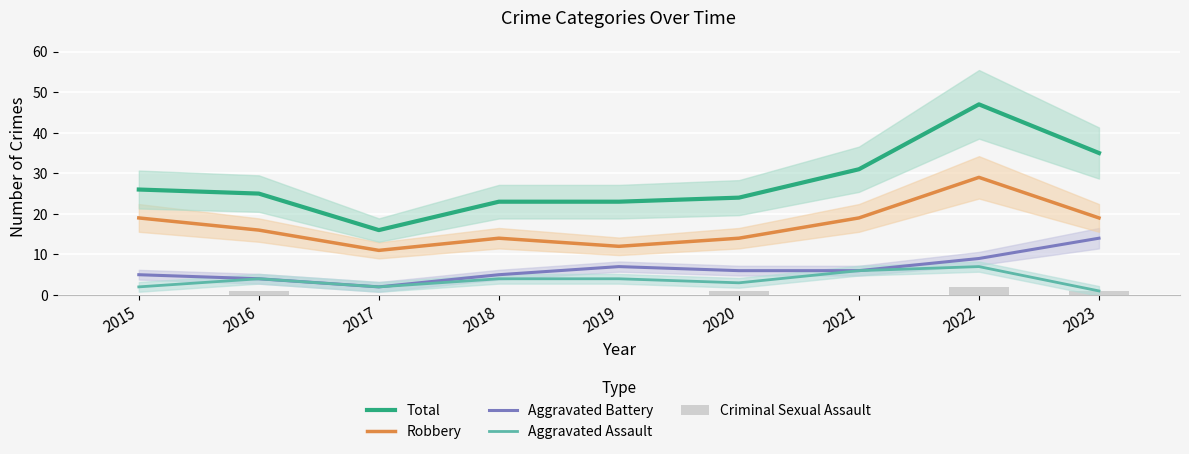

Reading left to right, transcribe all the data shown in this chart.

Total: 26	25	16	23	23	24	31	47	35
Robbery: 19	16	11	14	12	14	19	29	19
Aggravated Battery: 5	4	2	5	7	6	6	9	14
Aggravated Assault: 2	4	2	4	4	3	6	7	1
Criminal Sexual Assault: 0	1	0	0	0	1	0	2	1